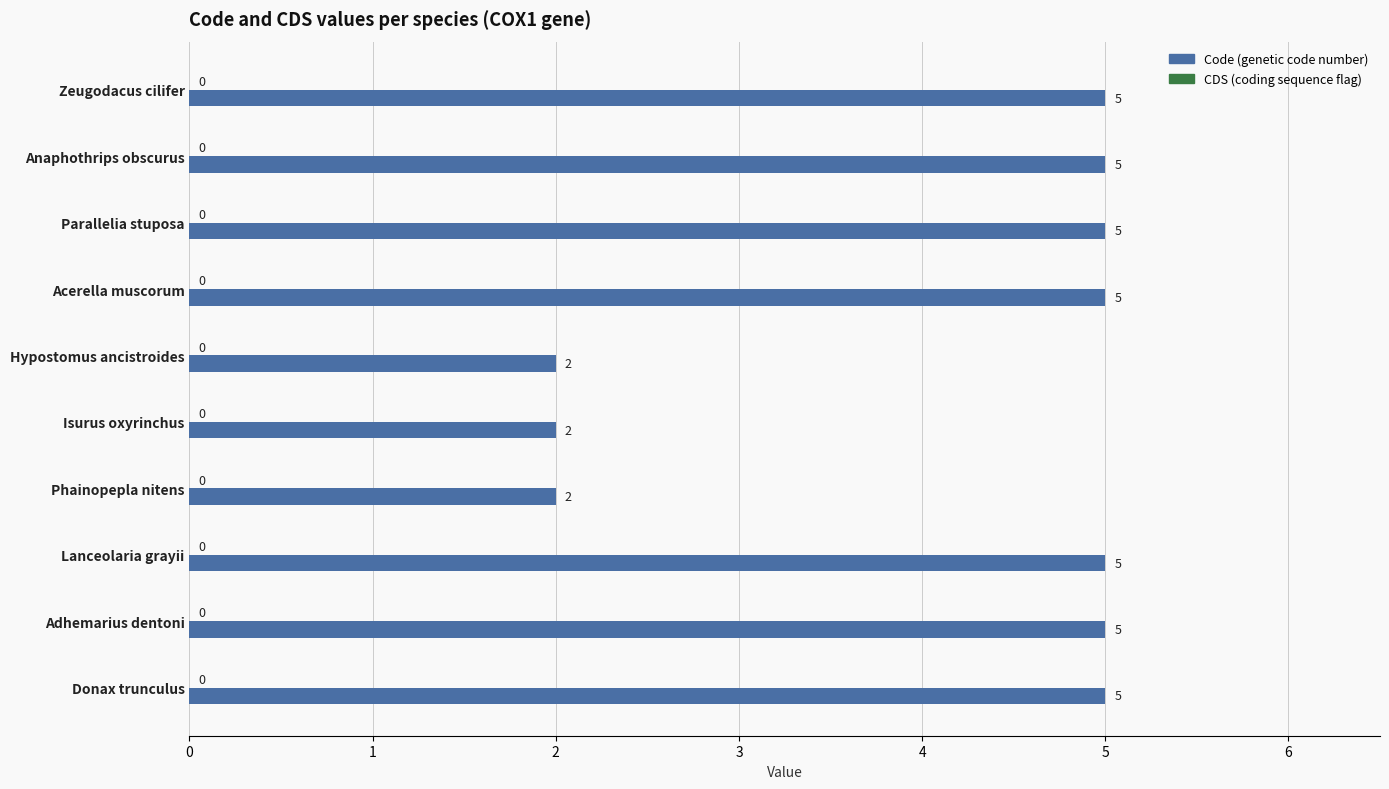

What is the sum of the values at Parallelia stuposa and Donax trunculus?

10